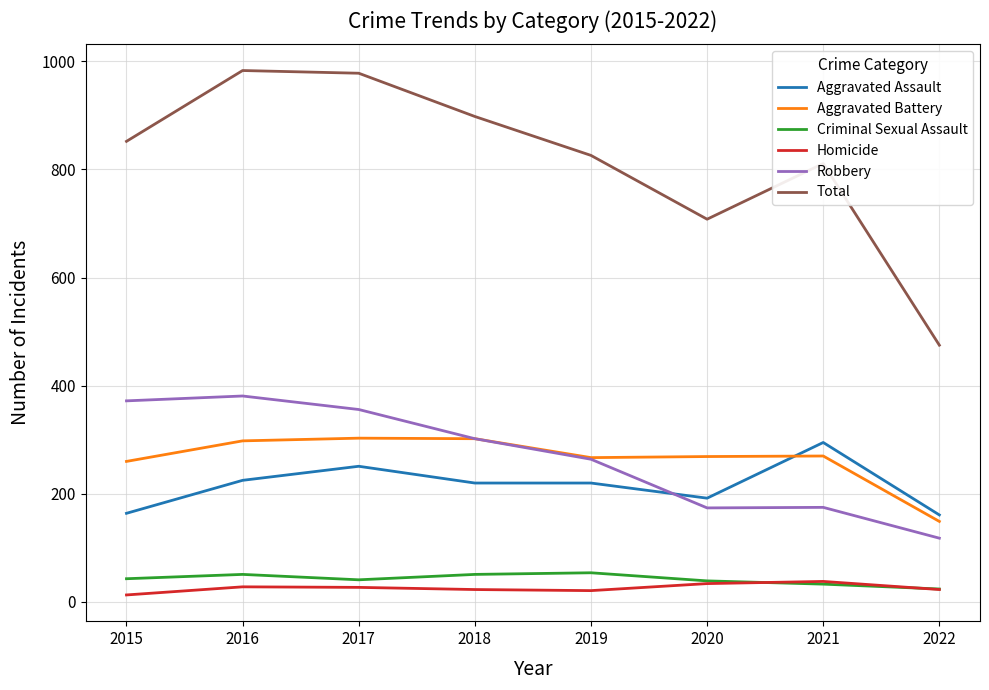

What is the maximum value for Aggravated Assault?

295